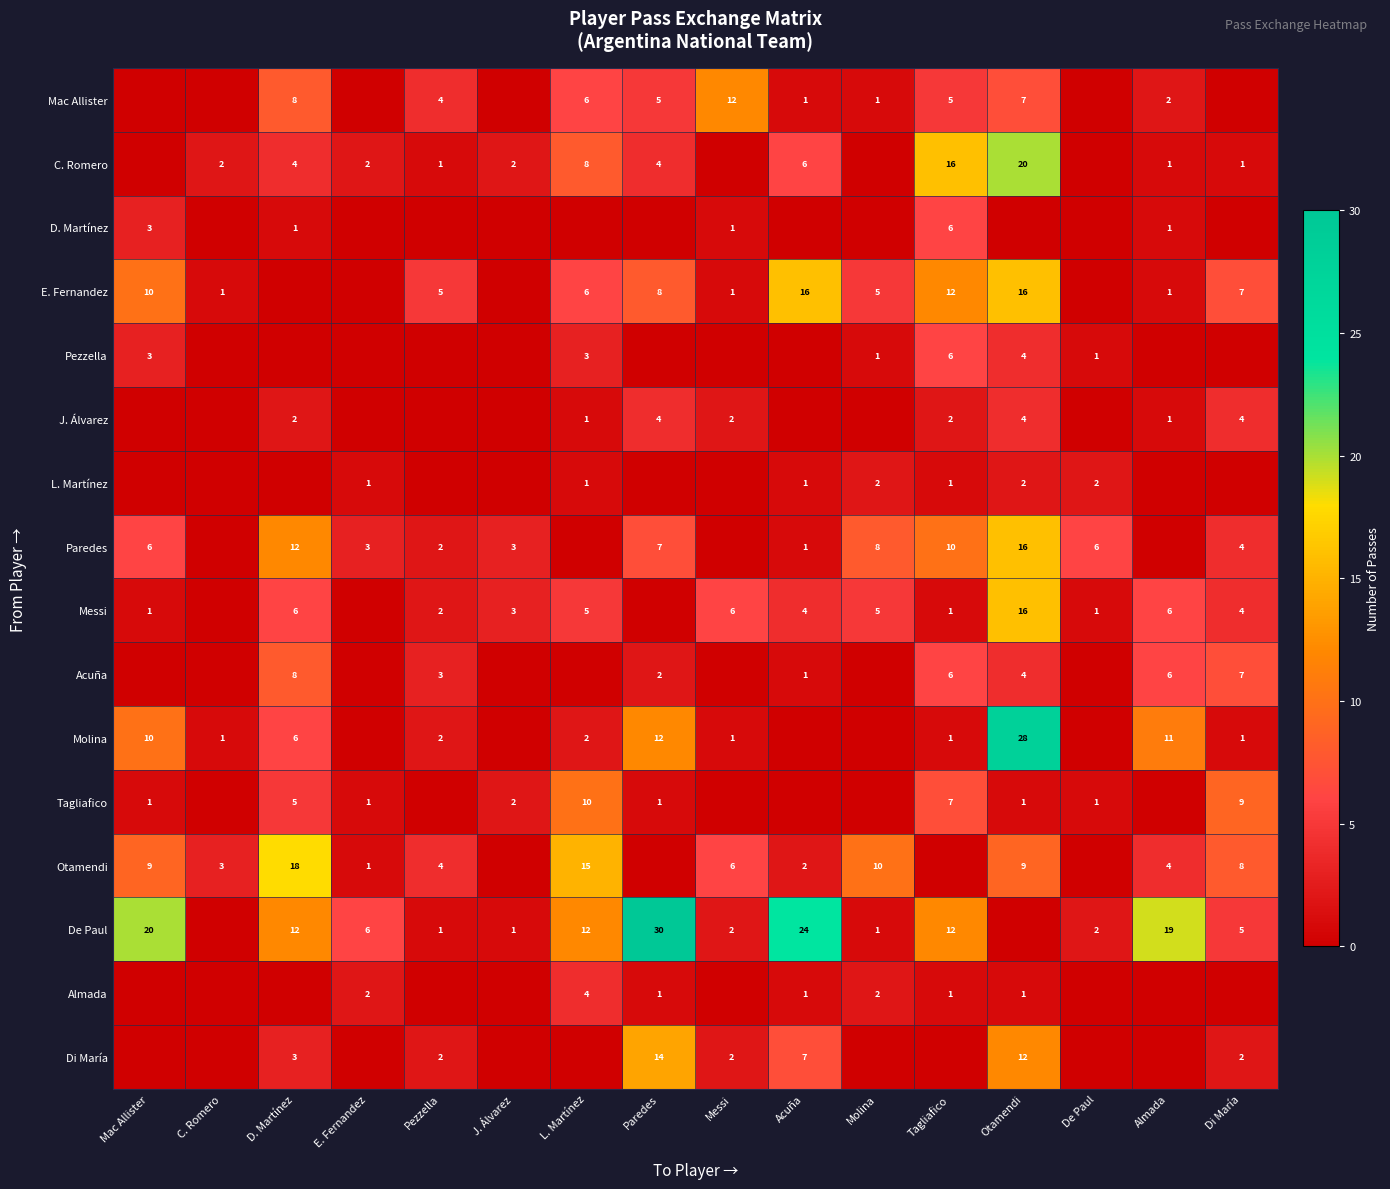

What is the difference between the C. Romero values at C. Romero and Tagliafico?

14